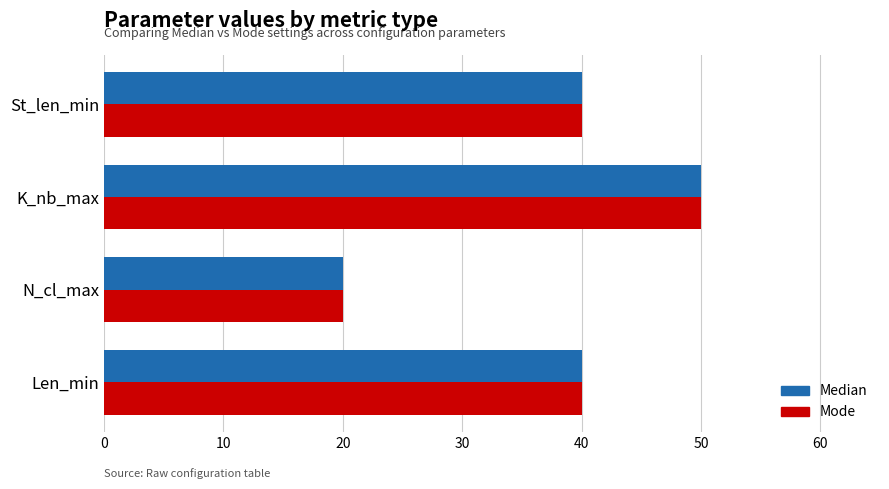

Is the value of Mode at Len_min greater than the value of Median at K_nb_max?

No